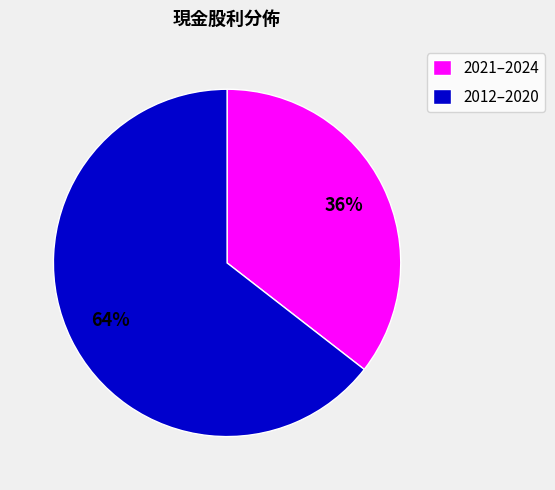

Combined, do 2012–2020 and 2021–2024 account for over 50%?

Yes